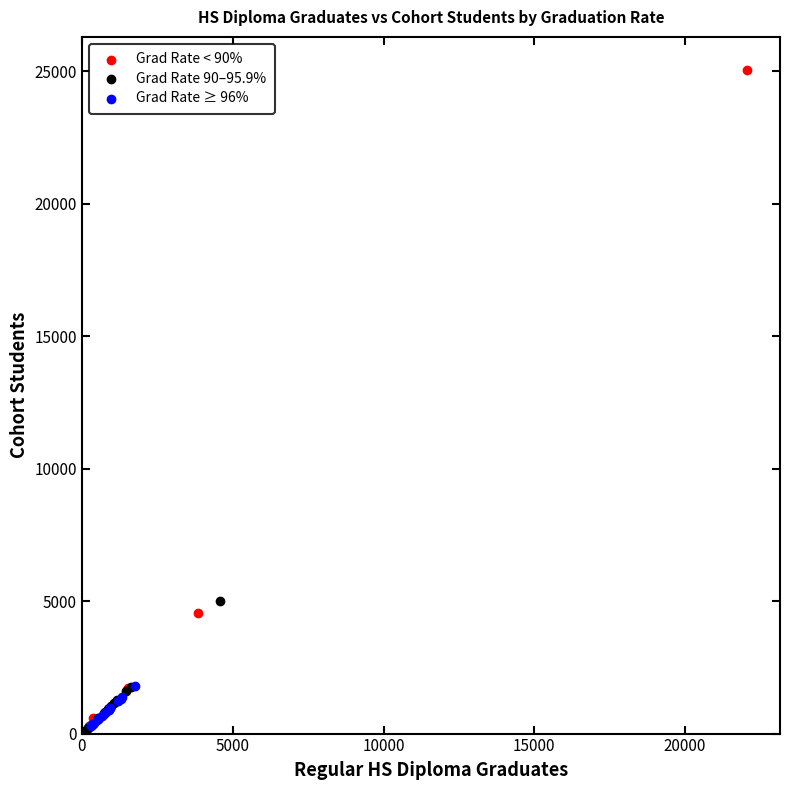

Which series has the widest spread of Y values?

Grad Rate < 90%